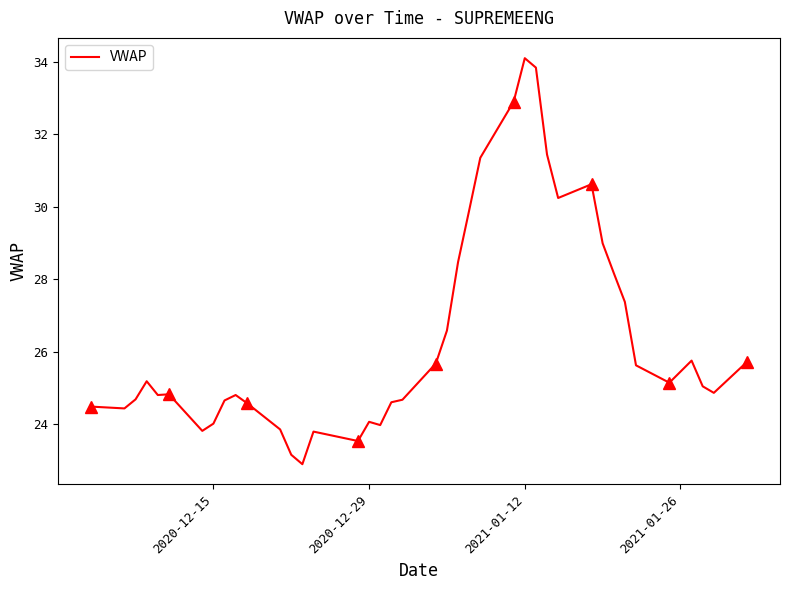

What is the value of the 13th point from the left?

23.1